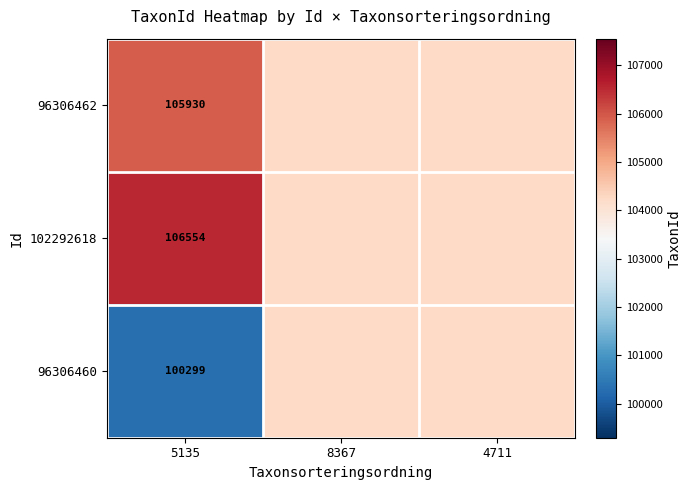

The 96306462 series shows 176065 at 5135. True or false?

False